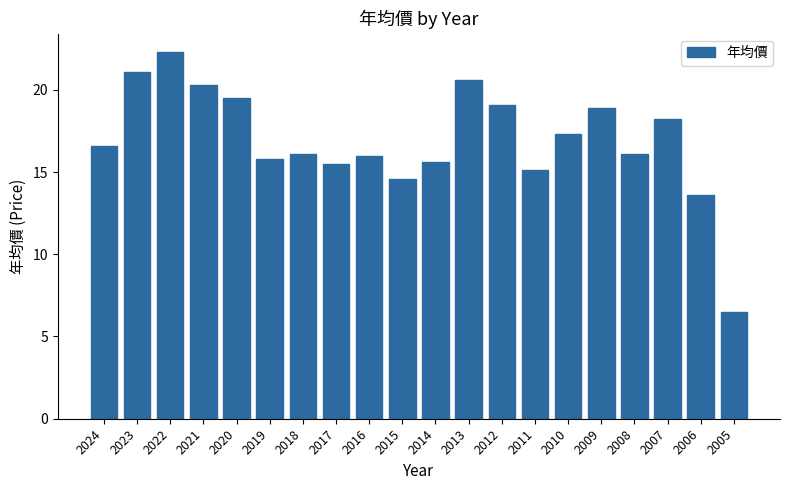

How many bars are there in total?

20